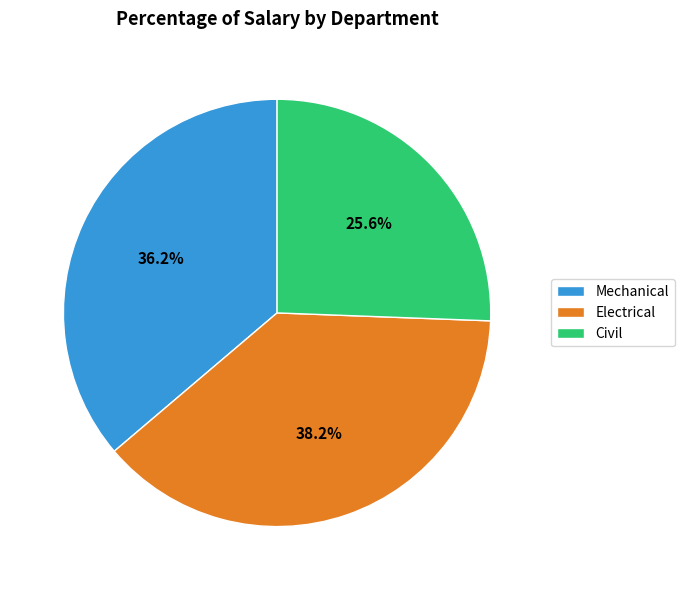

How much of the chart is everything except Electrical?

61.8%